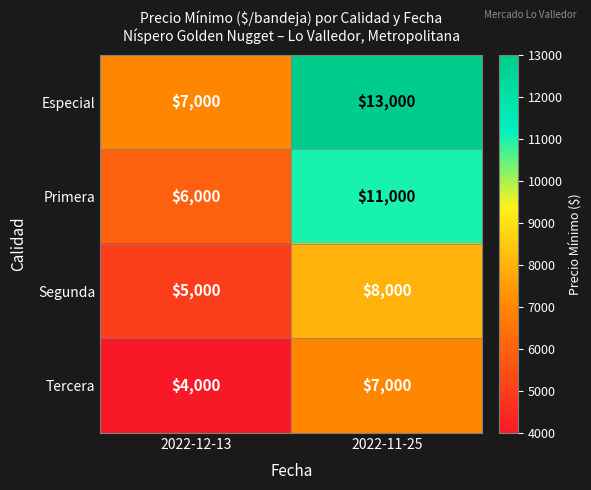

What is the total value across all series at 2022-11-25?

39000